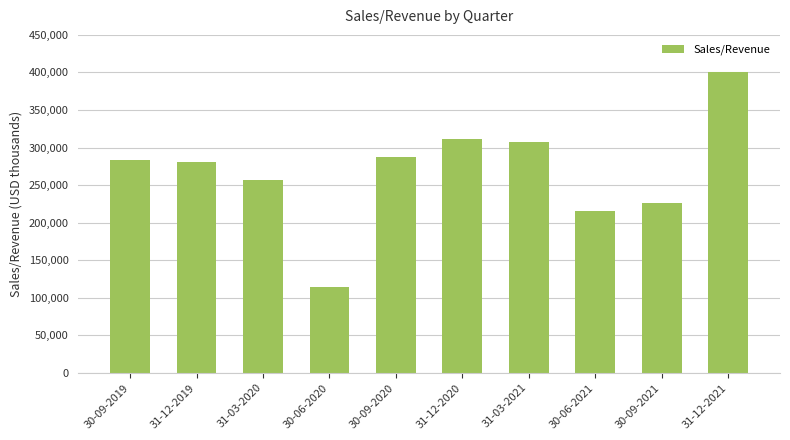

What is the sum of the values at 30-09-2020 and 31-03-2020?

543306.0